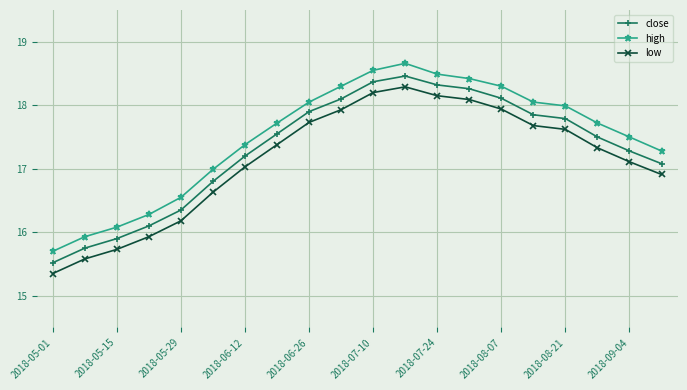

What is the difference between the second highest and second lowest values in the high series?

2.6